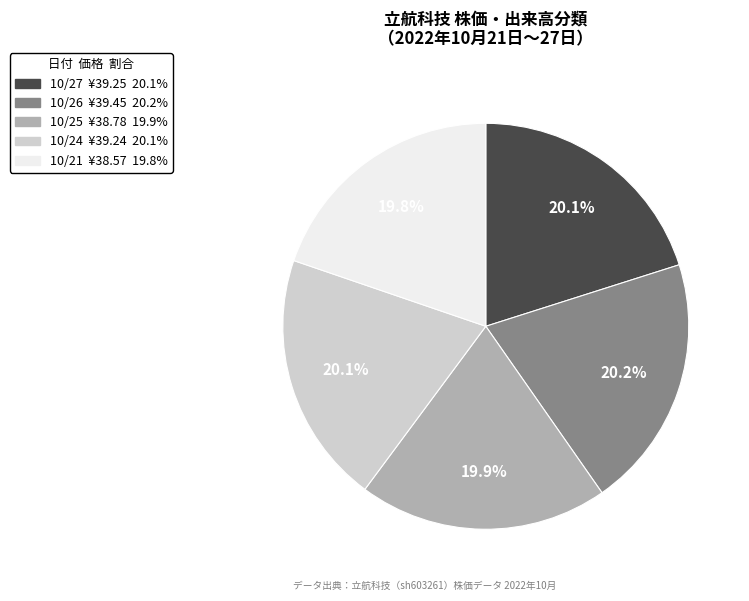

Is there any slice that represents more than half of the pie?

No